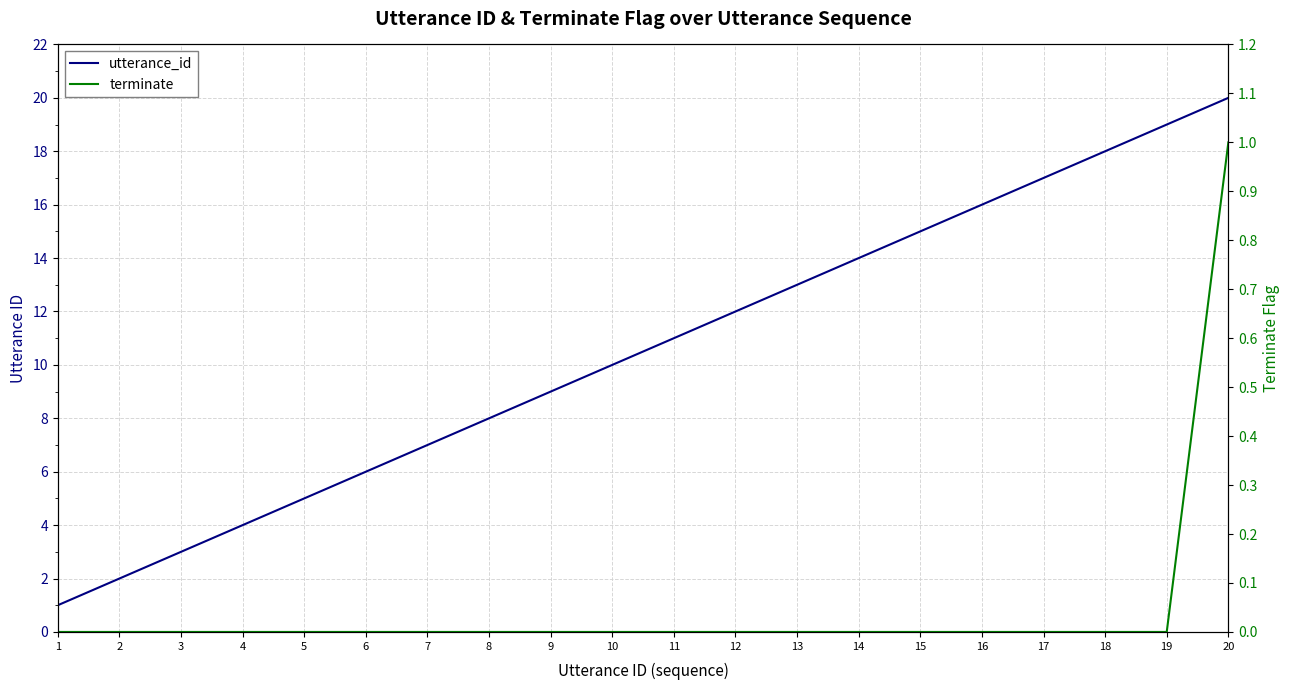

Rank the series at 12 from highest to lowest value.

utterance_id, terminate